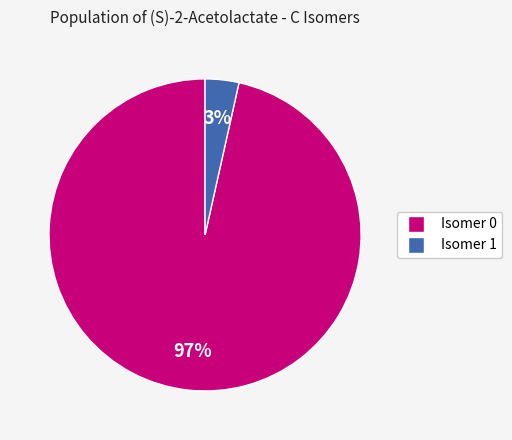

Does any single category account for the majority?

Yes